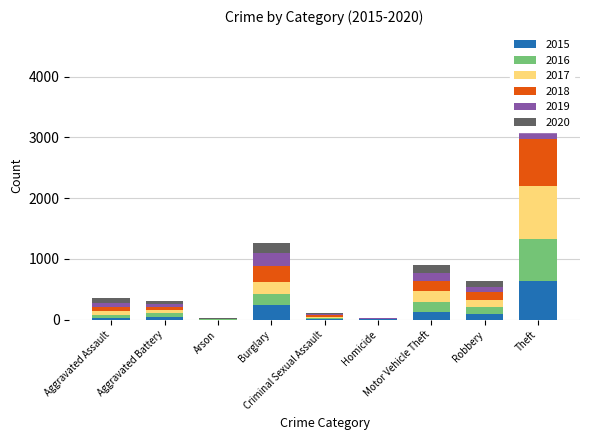

The value of 2019 at Aggravated Assault is 61. True or false?

True